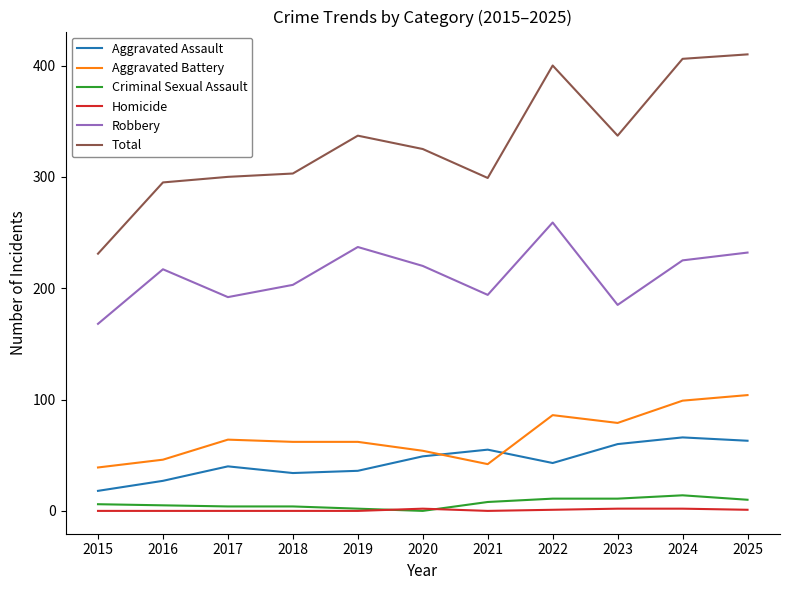

The Total series shows 303 at 2018. True or false?

True